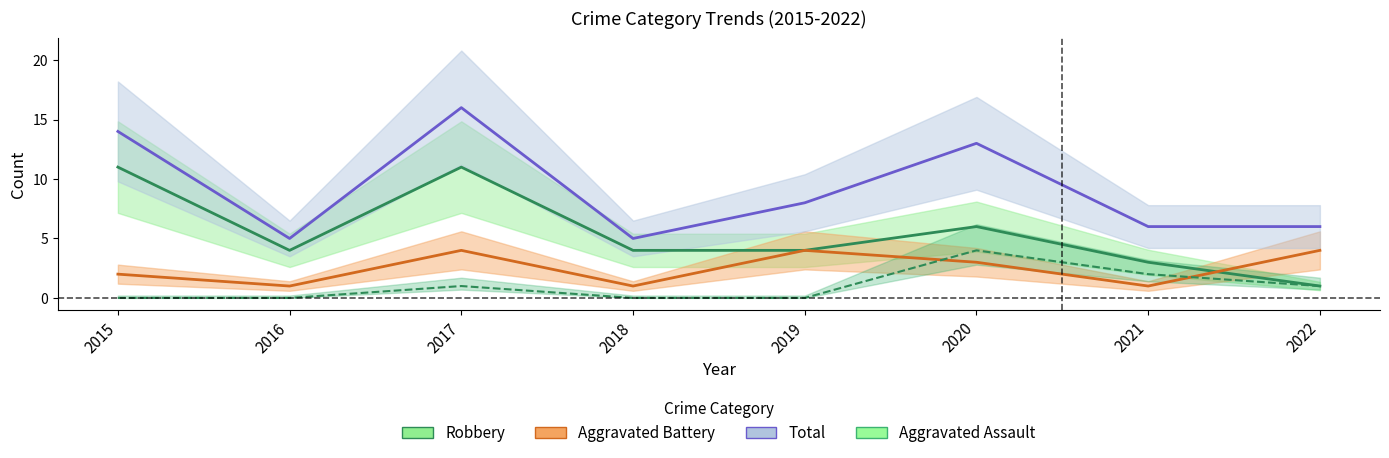

True or false: Total and Aggravated Assault cross at least once.

False